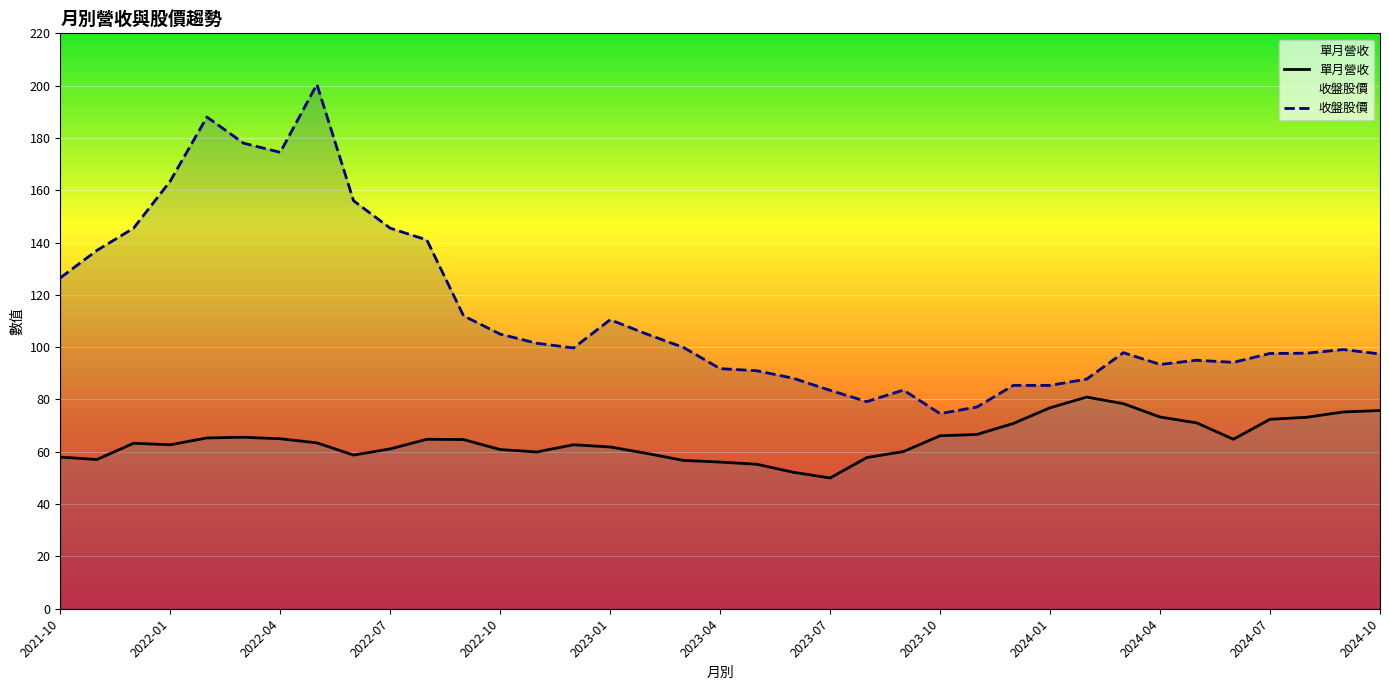

What is the greatest value displayed?

200.5